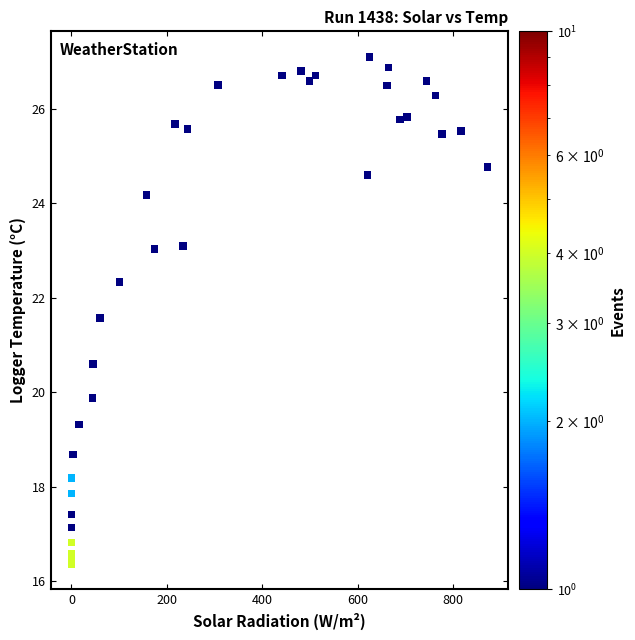

What Y value in the scatter plot is closest to 21?

20.6